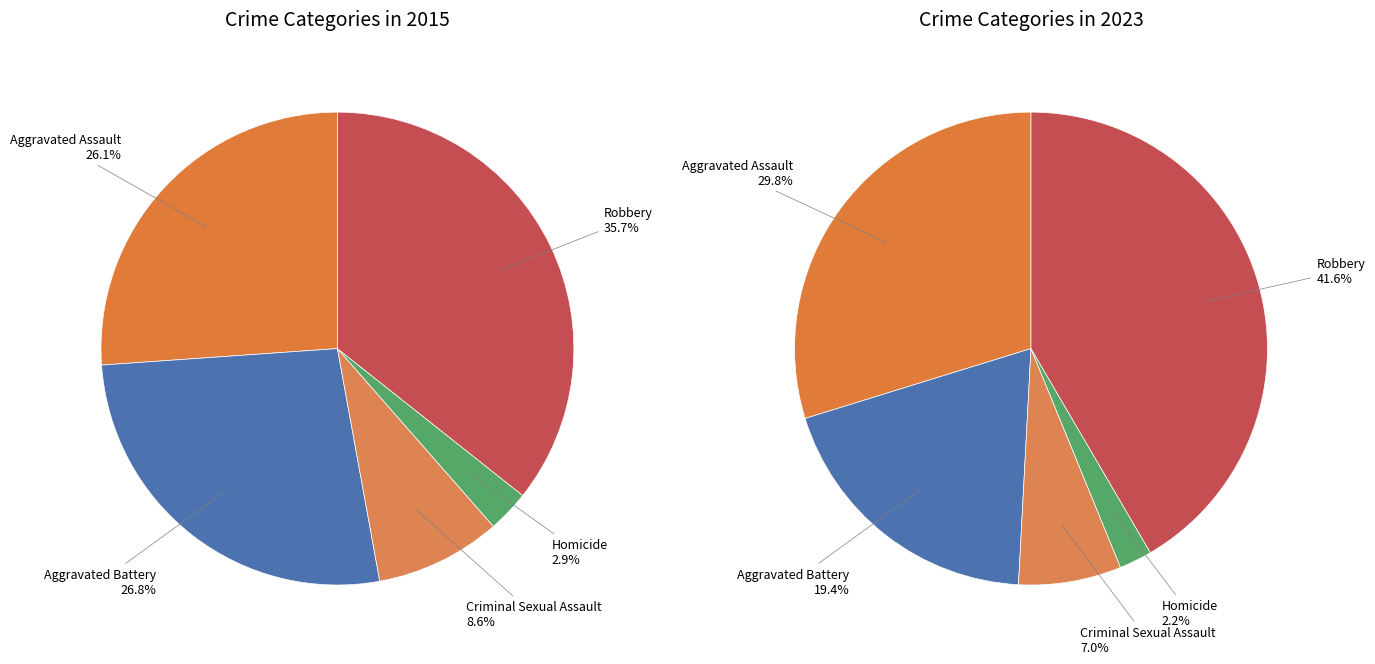

True or false: Aggravated Battery accounts for 33% of the total.

False